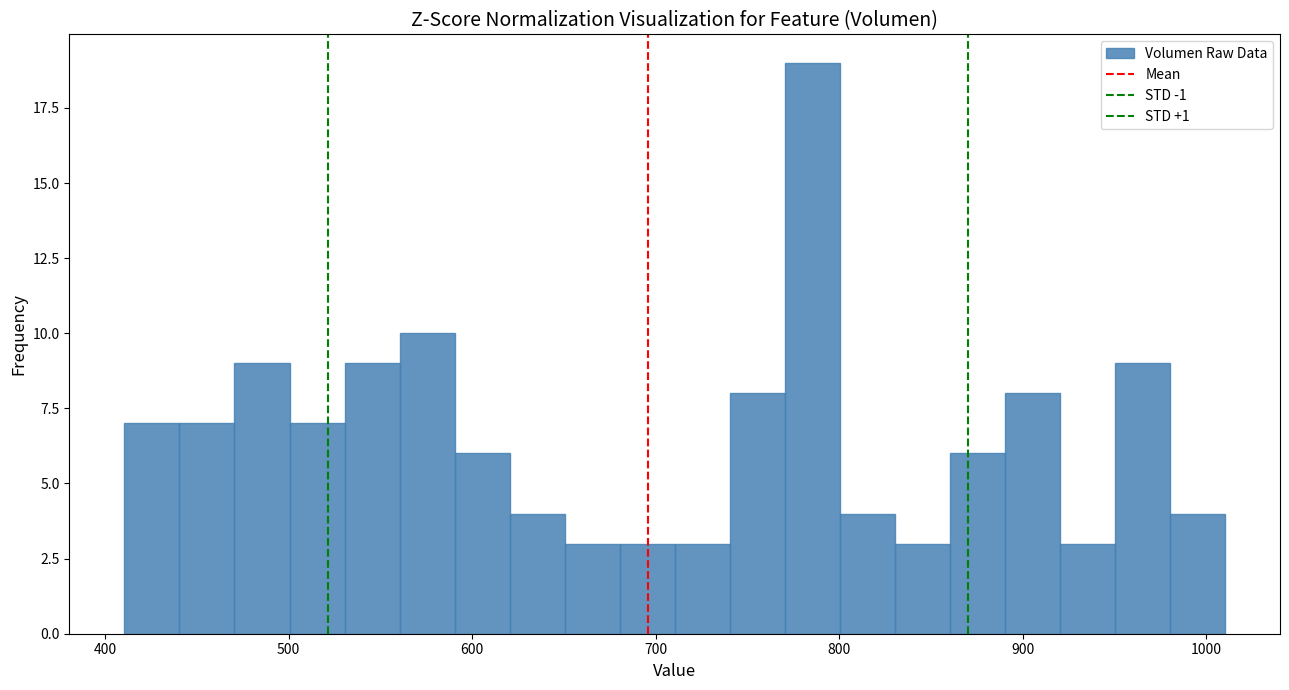

Read against the x-axis, roughly where is the centre of the tallest bar?

790